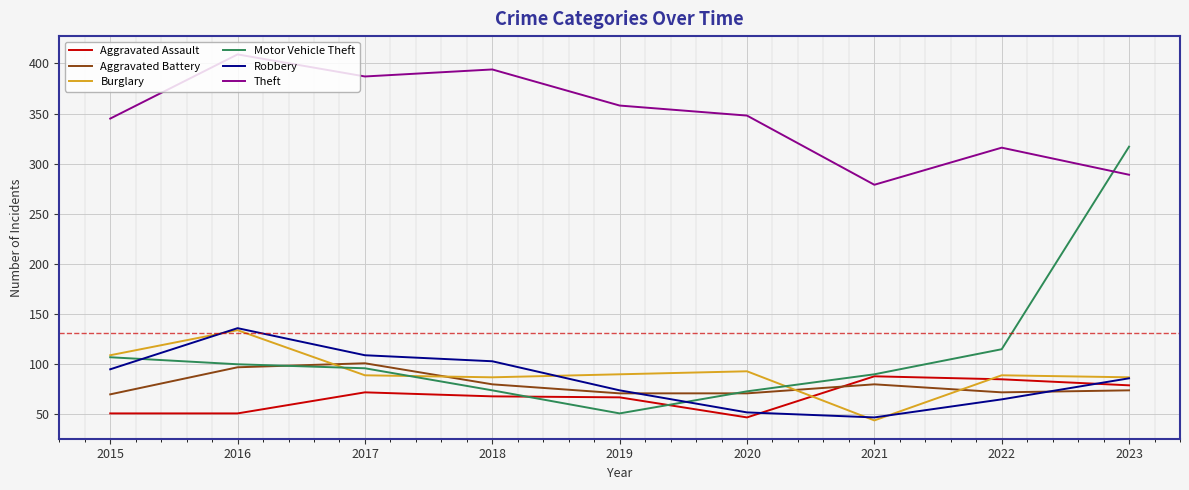

Where does the Burglary series first go above 89?

2015